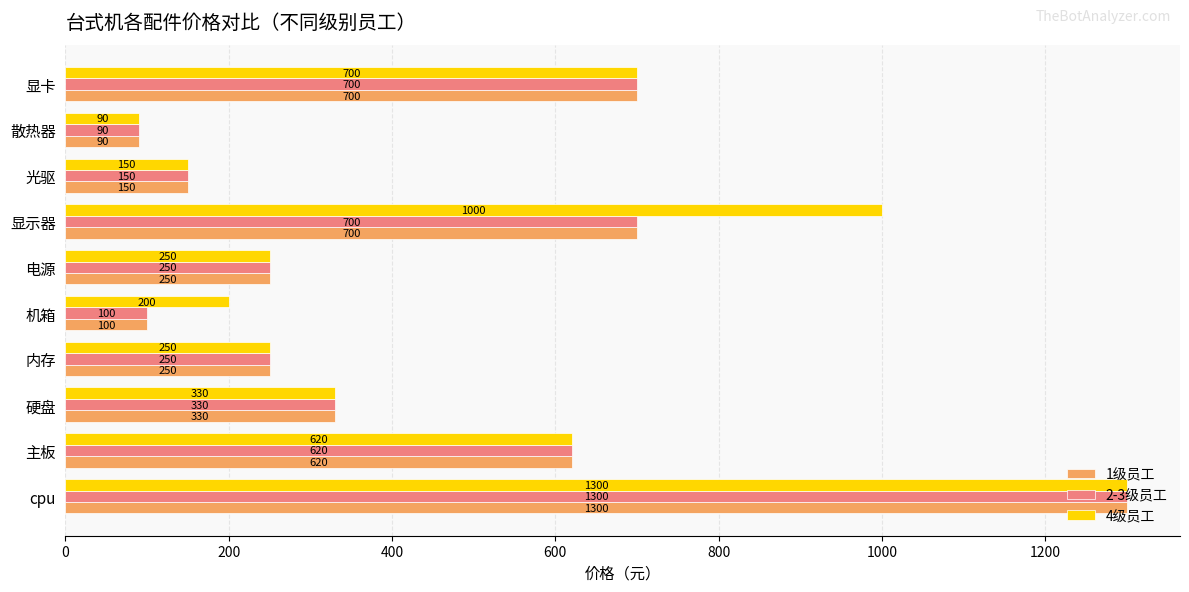

What is the difference between the second highest and second lowest values in the 1级员工 series?

600